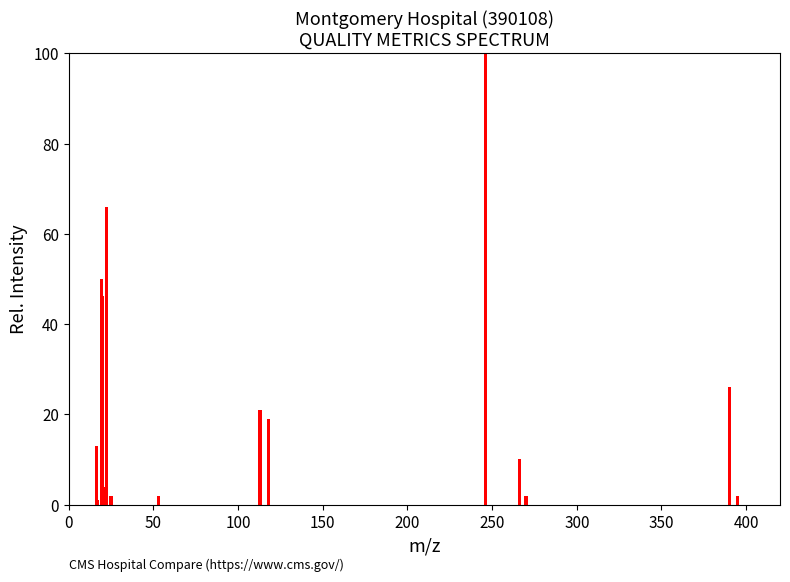

The value at 19.2 is 71.2. True or false?

False